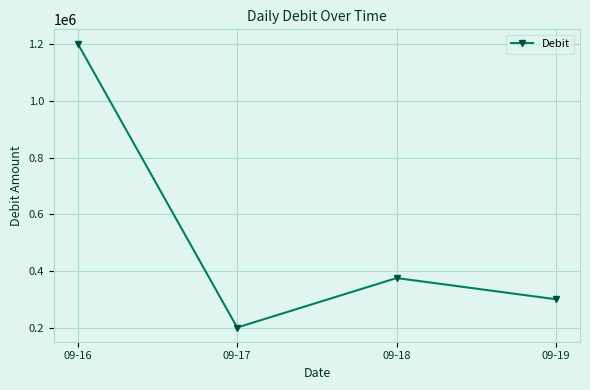

Reading right to left, transcribe all the data shown in this chart.

300000	374960	200200	1203288